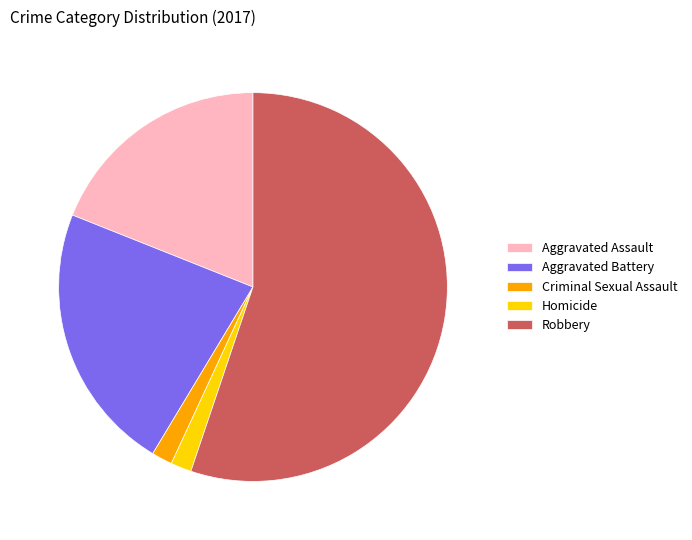

Does Robbery account for over 50% of the chart?

Yes